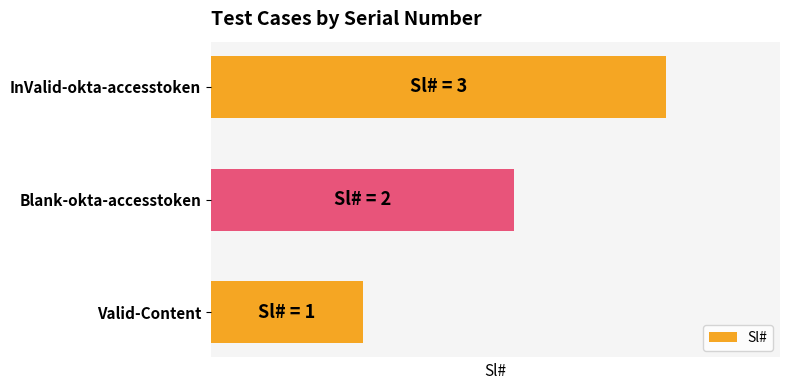

List the labels in order of value, largest first.

InValid-okta-accesstoken, Blank-okta-accesstoken, Valid-Content